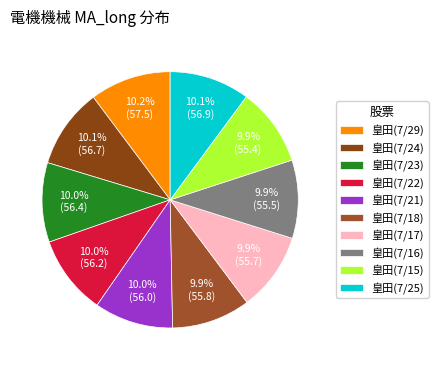

Combined, do 皇田(7/25) and 皇田(7/16) account for over 50%?

No